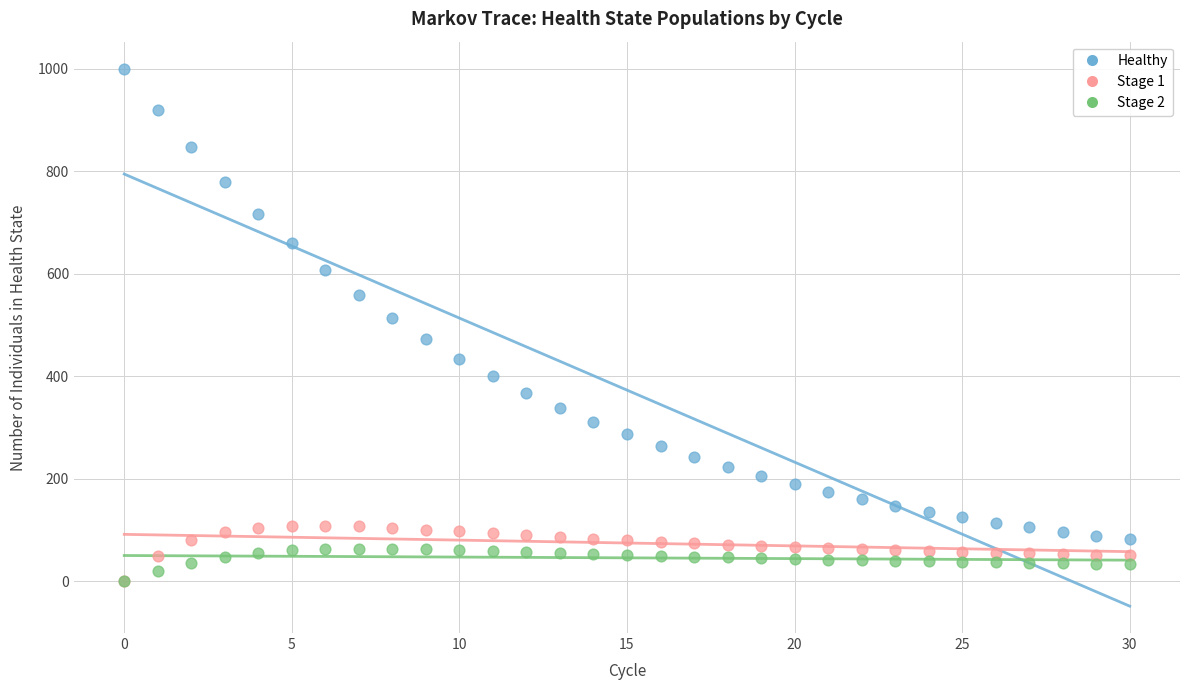

Across all series, what Y value is closest to 500?

513.2